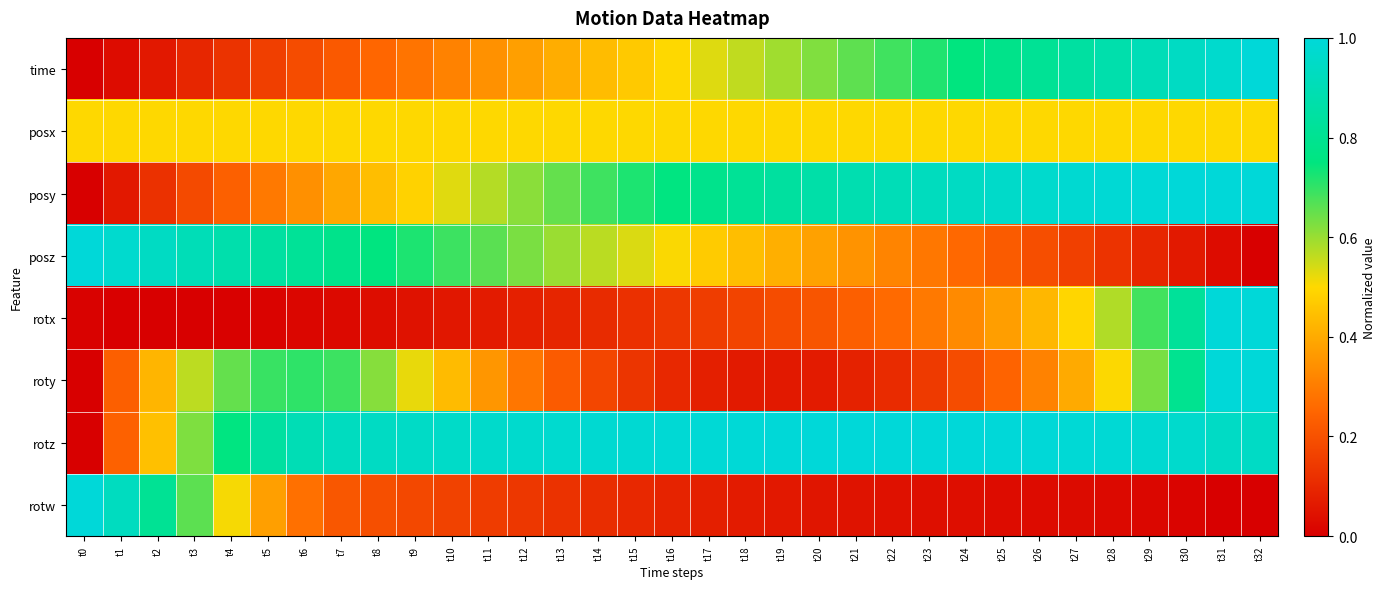

What is the spread (max minus min) of values at t11?

0.9